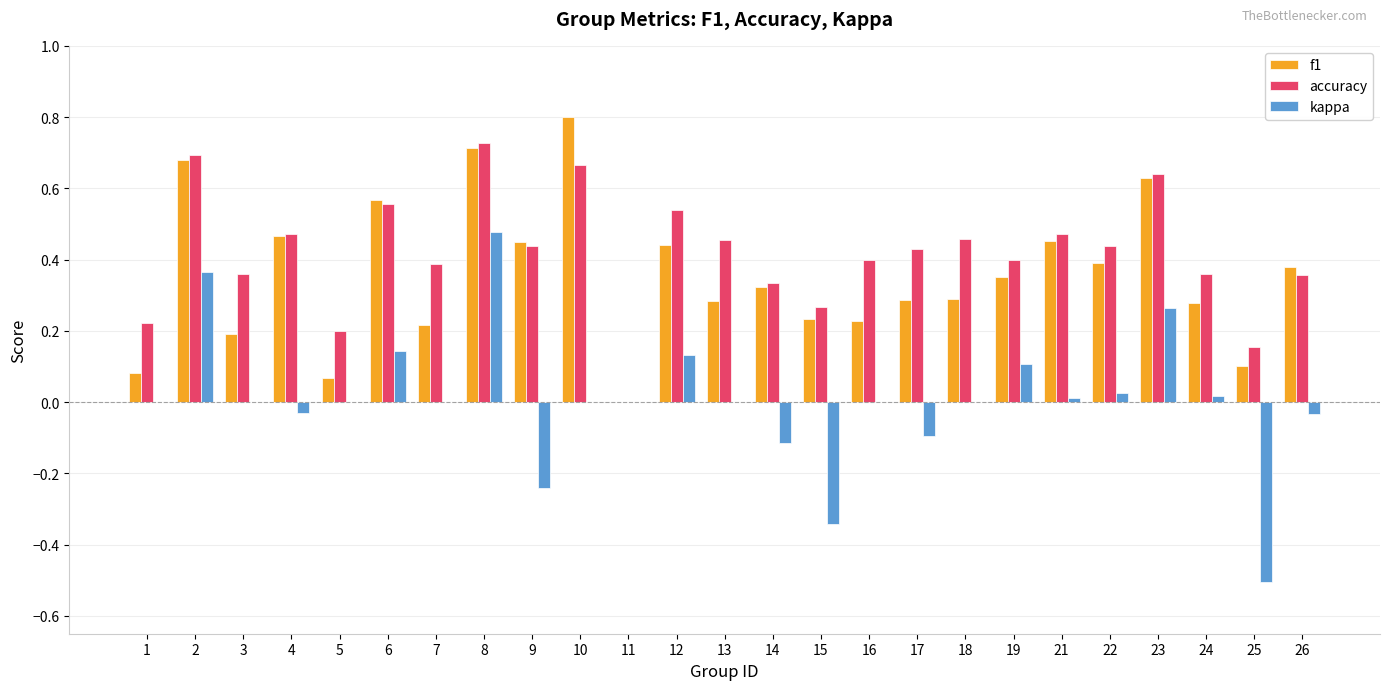

Between 13 and 25, which series saw the biggest shift?

kappa